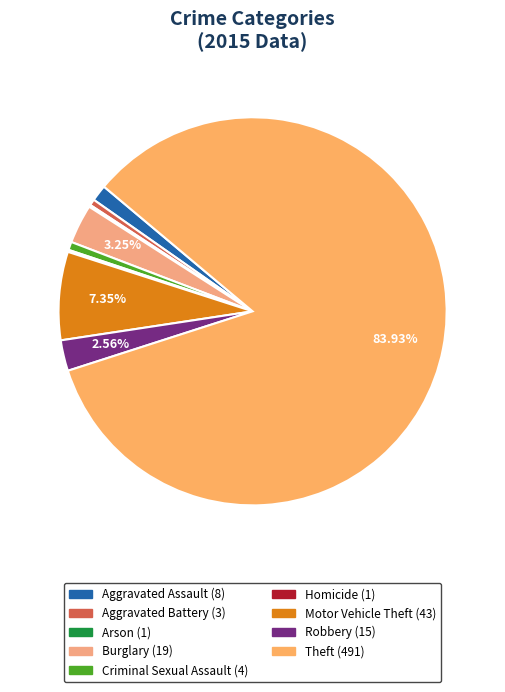

Rank the categories by value from lowest to highest.

Arson, Homicide, Aggravated Battery, Criminal Sexual Assault, Aggravated Assault, Robbery, Burglary, Motor Vehicle Theft, Theft